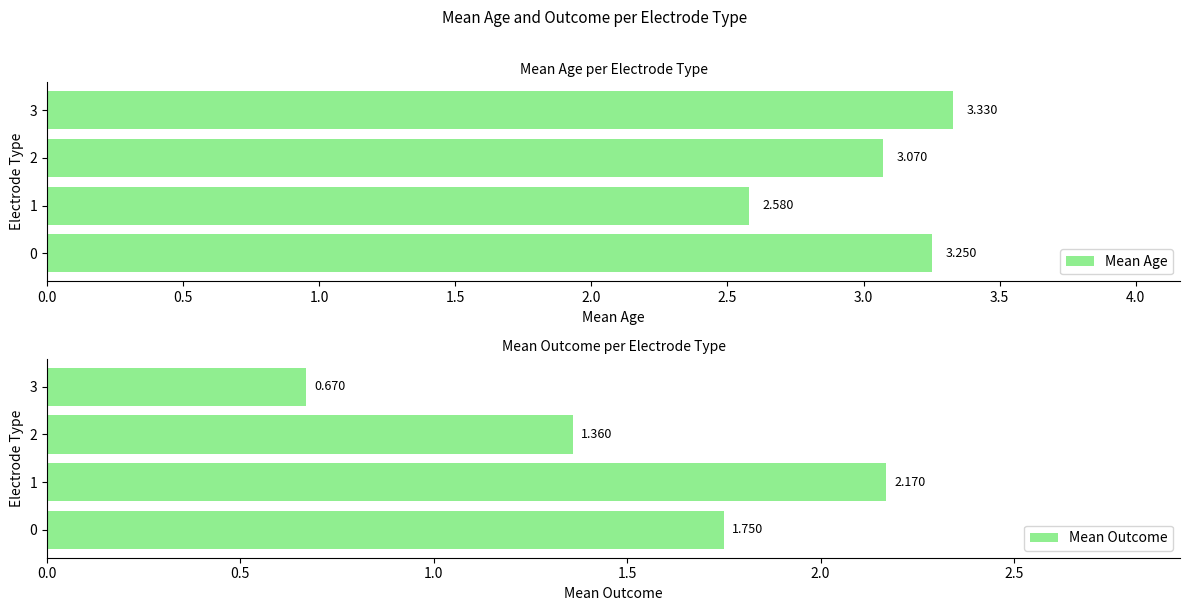

Rank the series by their maximum value, from highest to lowest.

Mean Age, Mean Outcome